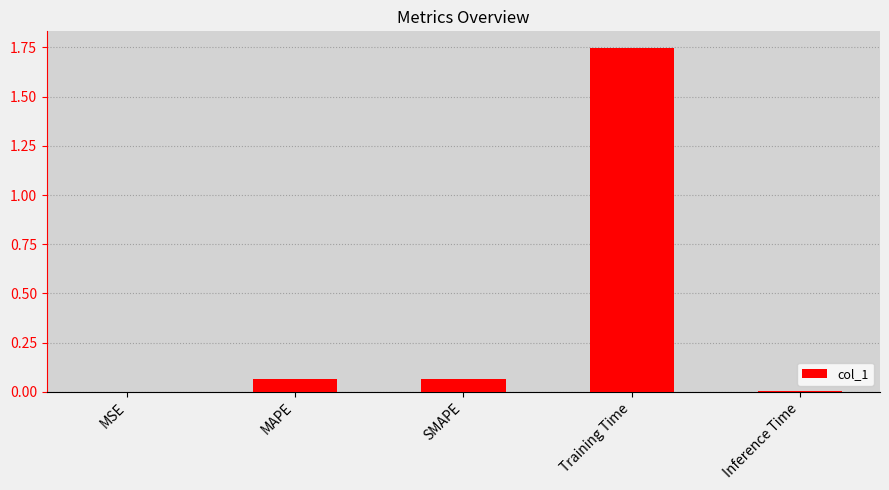

Is it true that the value at MSE is 0.0?

True